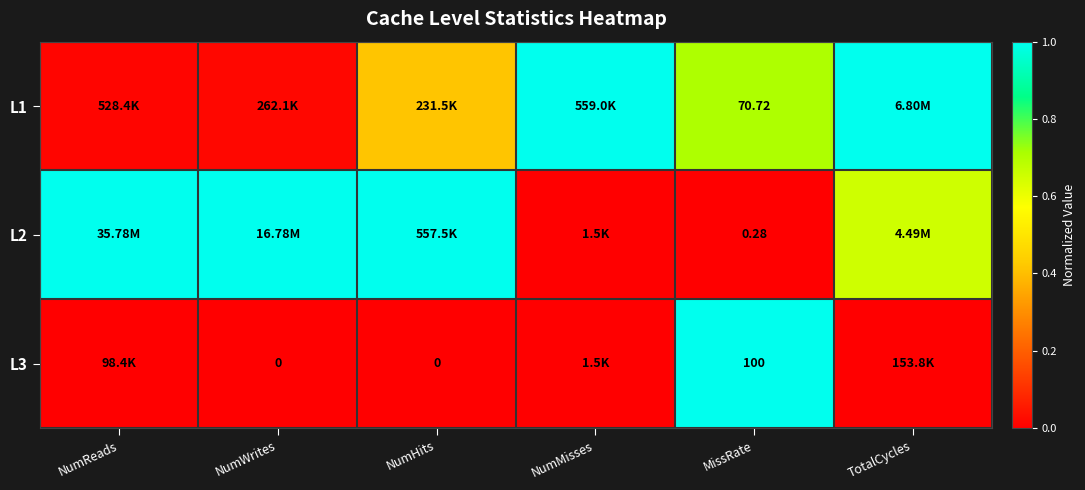

What is the average value of the L2 series?

0.6